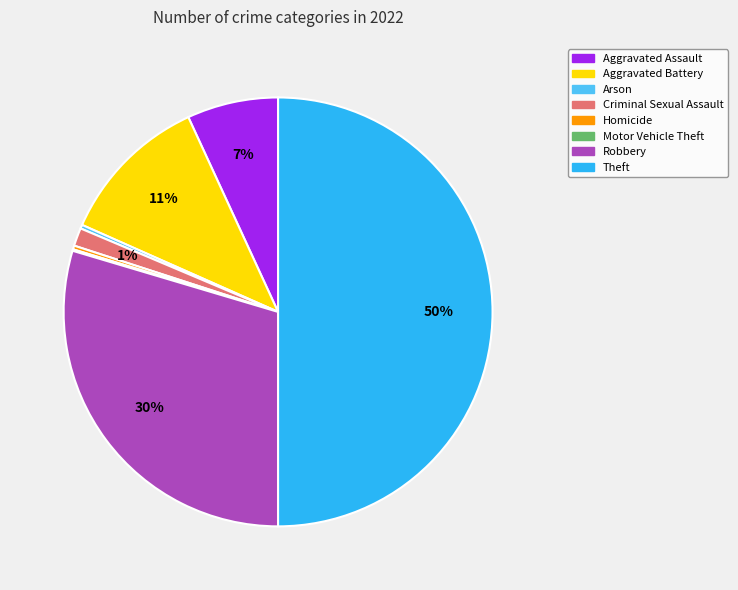

Is Criminal Sexual Assault the majority of the pie?

No